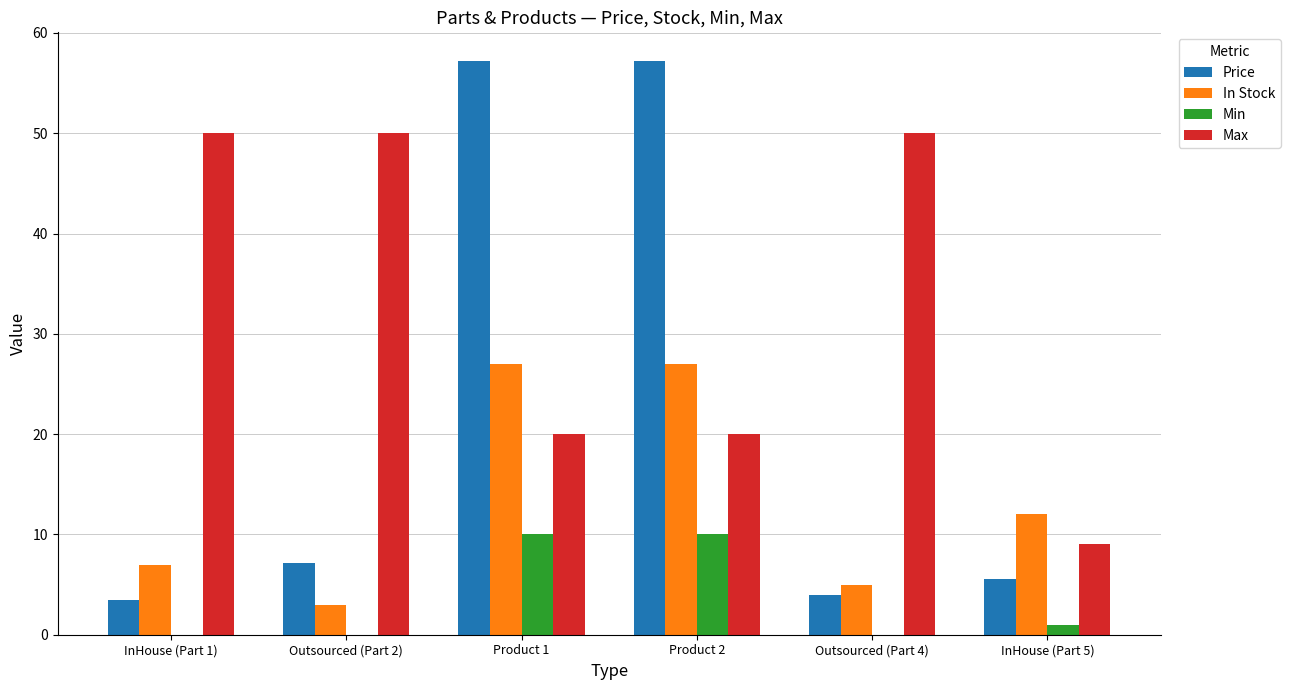

Are the bars horizontal?

No